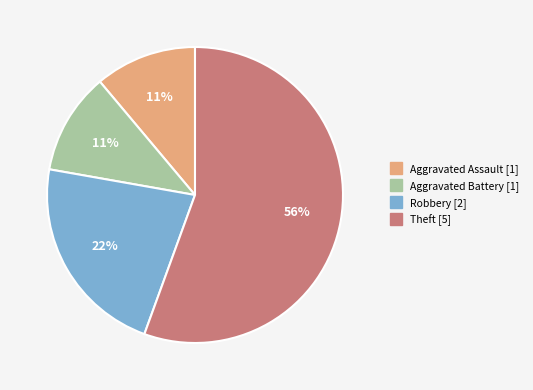

Does Theft account for over 50% of the chart?

Yes